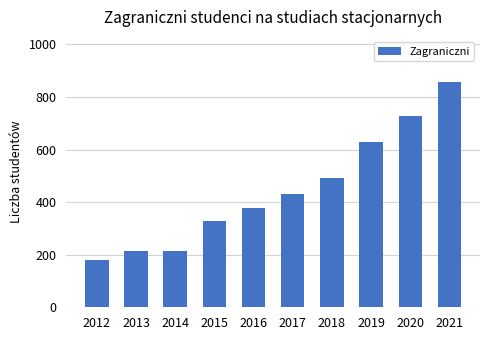

Reading left to right, what are all the values shown in this chart?

180	215	215	330	376	431	490	630	727	857